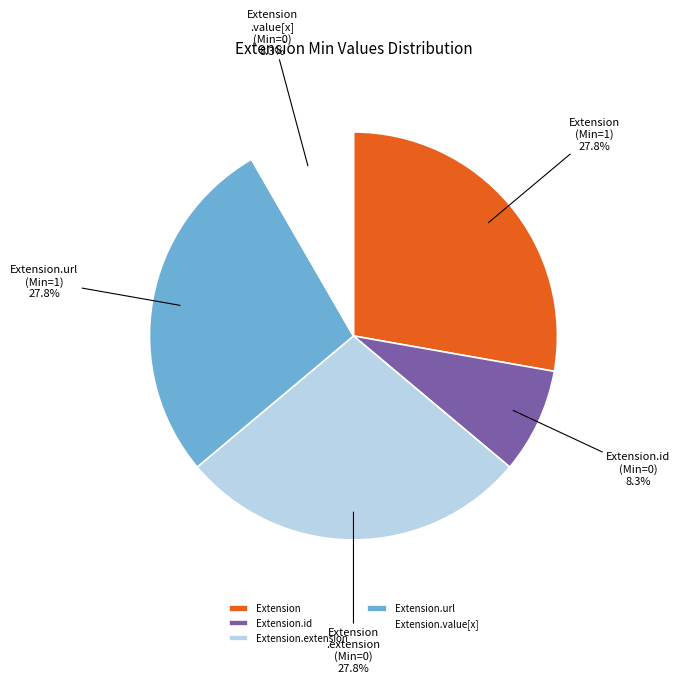

To the nearest percent, what portion does Extension.extension represent?

28%